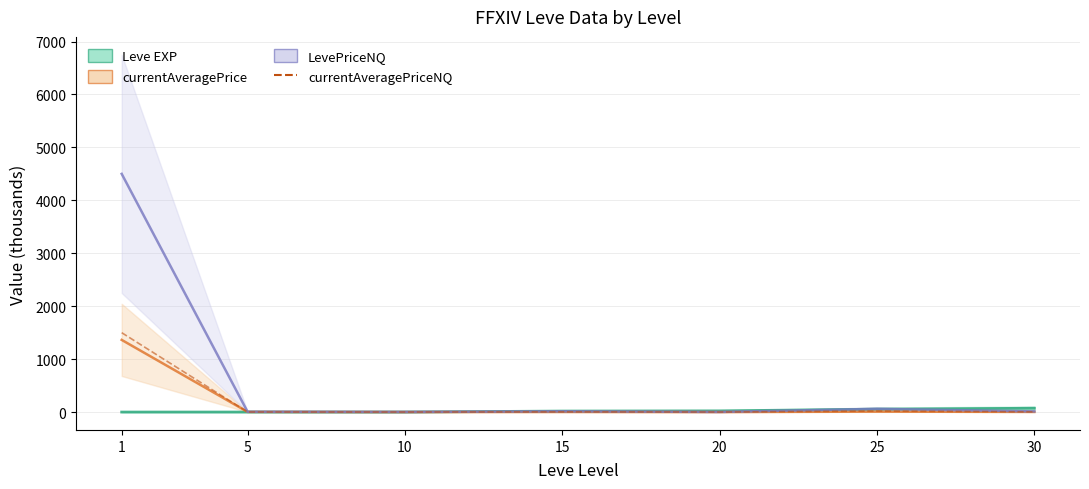

At which category is the sum across all series the highest?

1